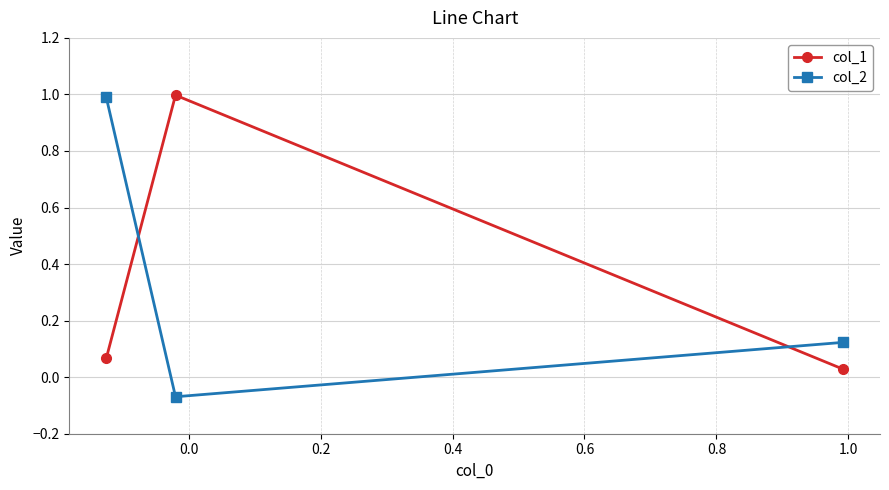

What is the sum of all col_1 values?

1.1